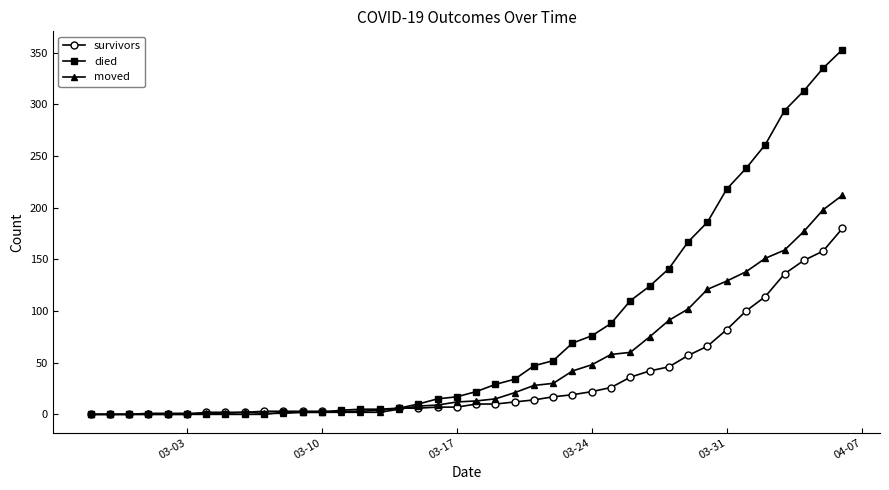

List the series in order of their overall mean, highest first.

died, moved, survivors